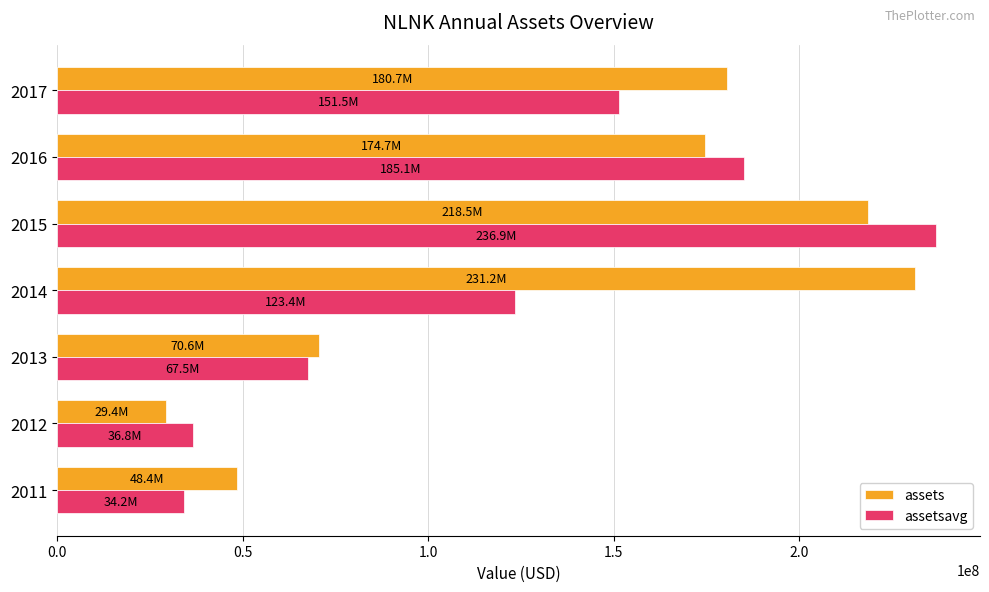

How many values in the assetsavg series are below 123377750?

3